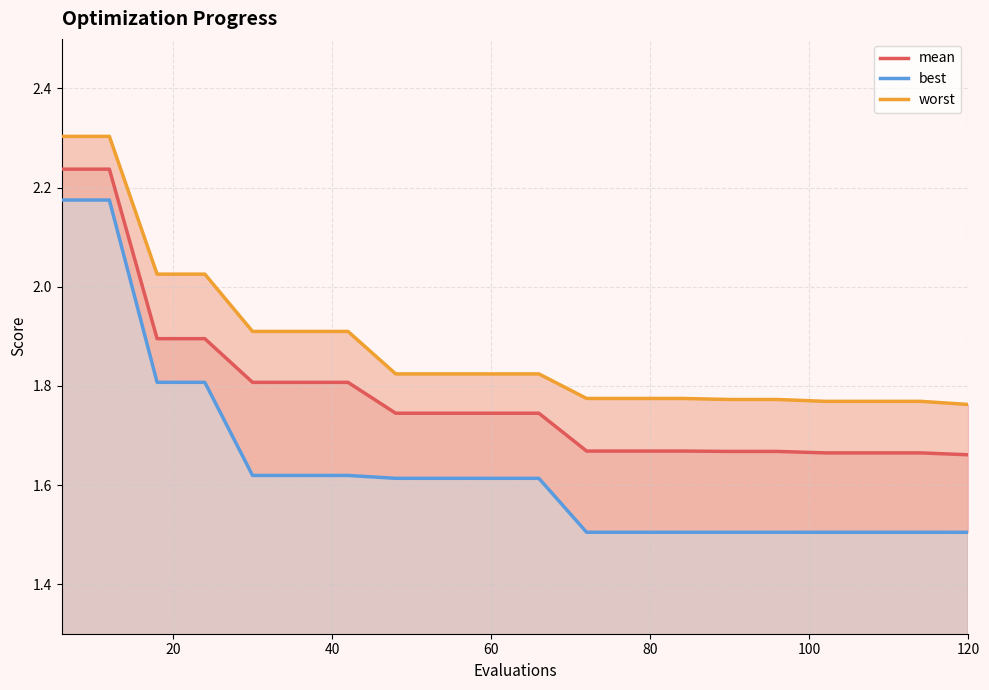

What is the difference between the maximum and minimum values in the best series?

0.7